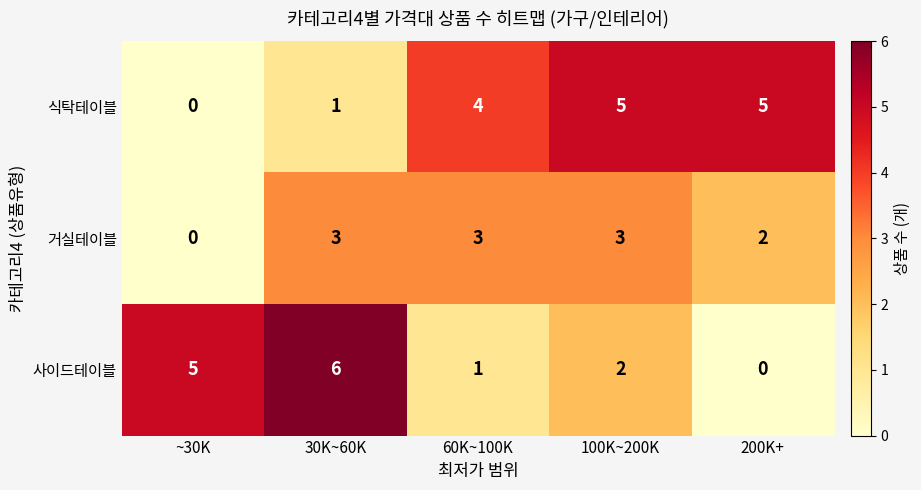

What is the sum of the 사이드테이블 values at ~30K and 100K~200K?

7